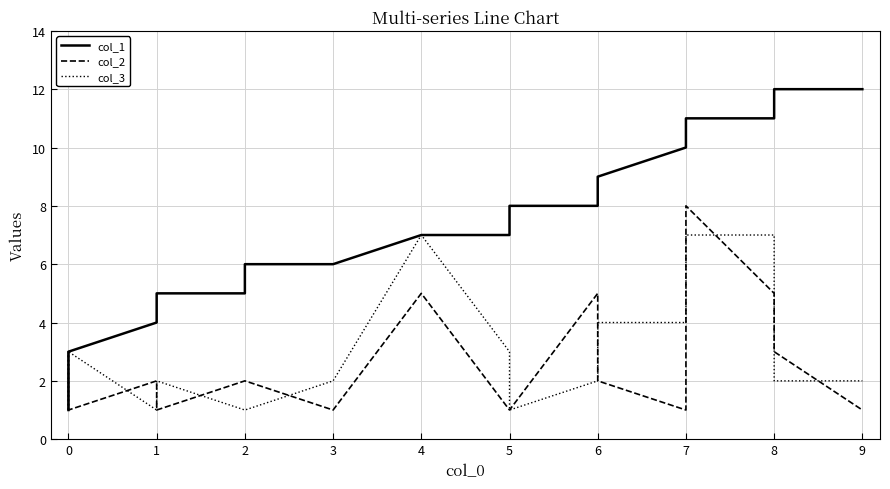

Reading left to right, what are all the values shown in this chart?

col_1: 1	2	3	4	5	5	6	6	7	7	8	8	9	10	11	11	12	12
col_2: 1	3	1	2	1	2	2	1	5	1	1	5	2	1	8	5	3	1
col_3: 2	1	3	1	2	1	1	2	7	3	1	2	4	4	7	7	2	2